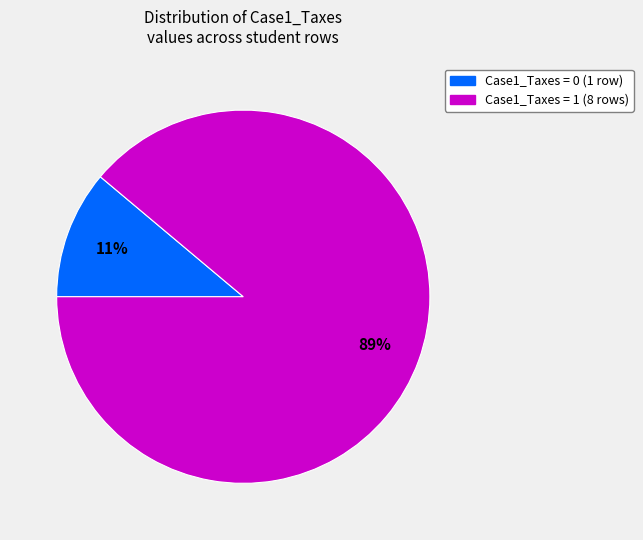

To the nearest percent, what is the average slice percentage?

50%